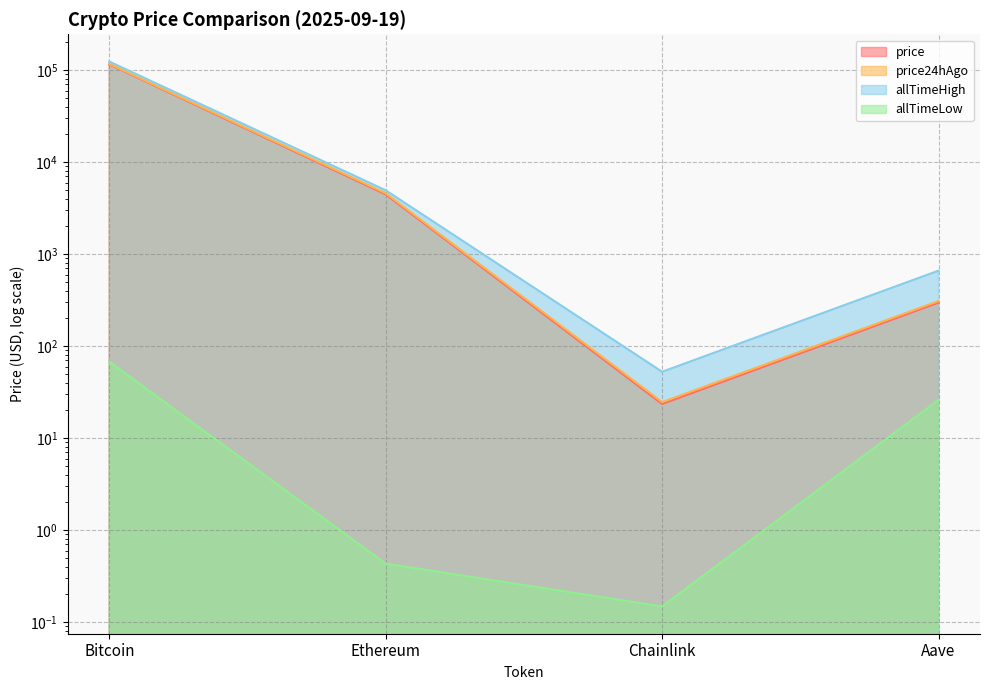

Which series changed the most between Ethereum and Chainlink?

allTimeHigh